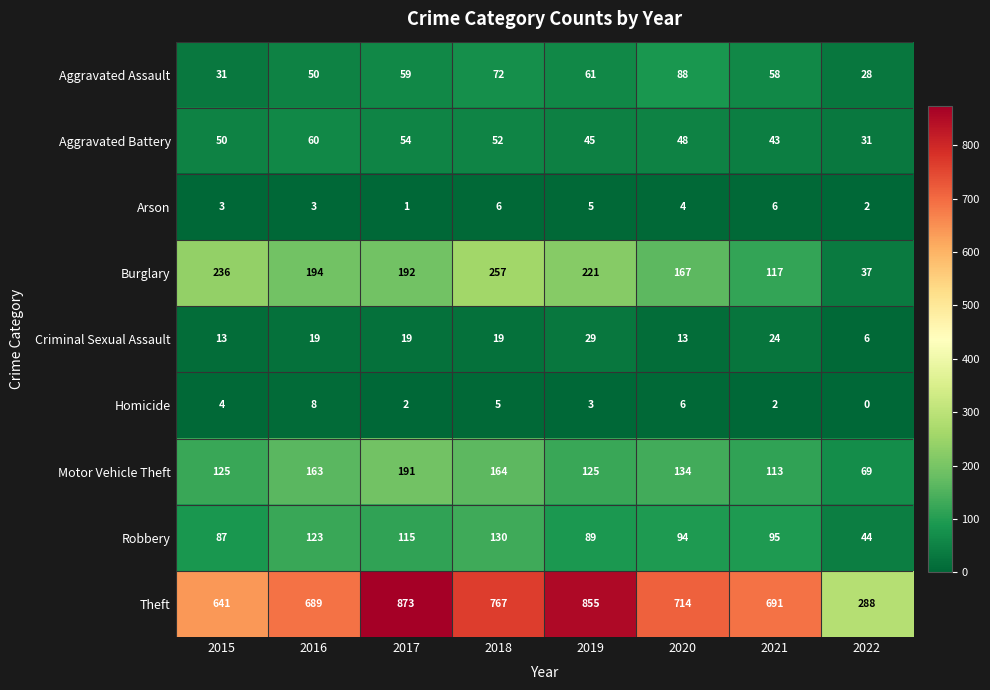

What is the difference between the second highest and second lowest values in the Aggravated Battery series?

11